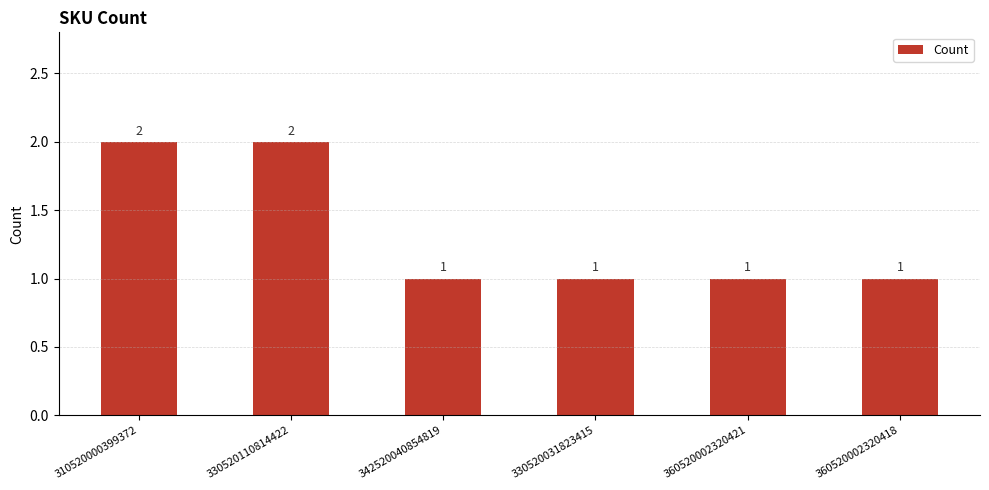

Count the values in the range 1 to 2.

6